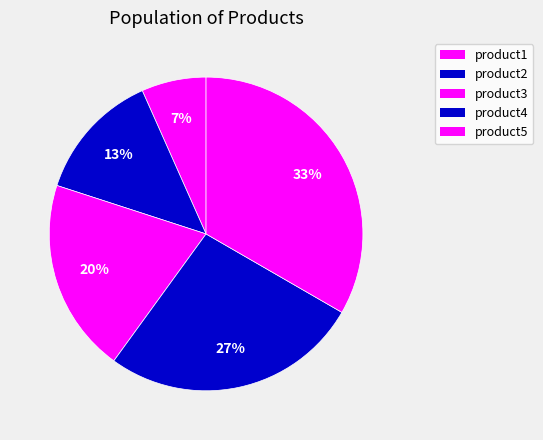

Approximately how many times larger is the value at product5 compared to product2?

2.5